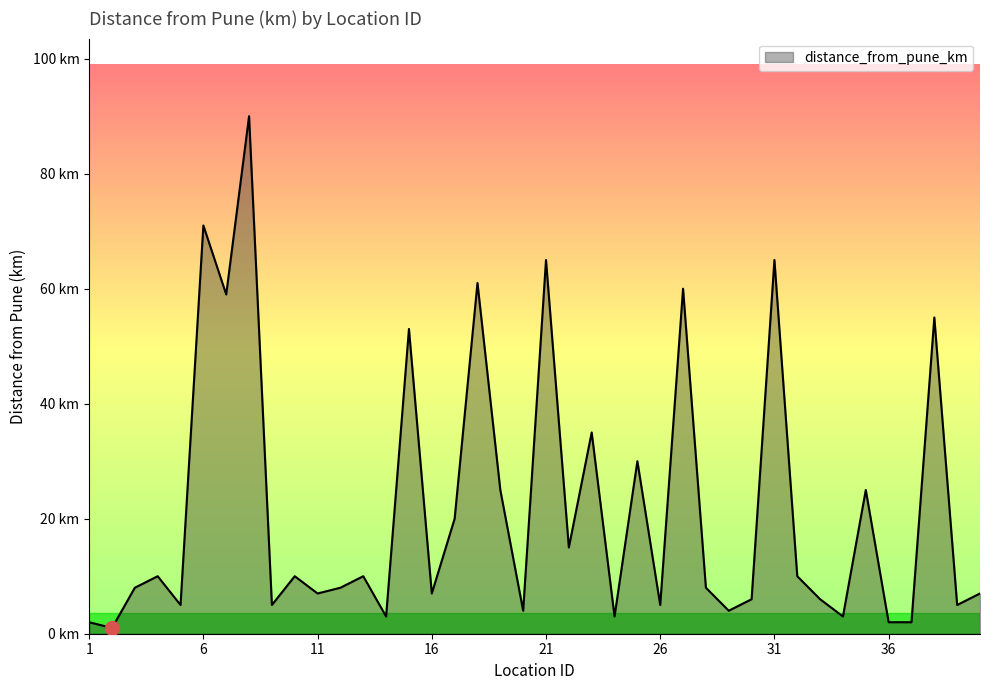

Reading left to right, transcribe all the data shown in this chart.

1=2	2=1	3=8	4=10	5=5	6=71	7=59	8=90	9=5	10=10	11=7	12=8	13=10	14=3	15=53	16=7	17=20	18=61	19=25	20=4	21=65	22=15	23=35	24=3	25=30	26=5	27=60	28=8	29=4	30=6	31=65	32=10	33=6	34=3	35=25	36=2	37=2	38=55	39=5	40=7